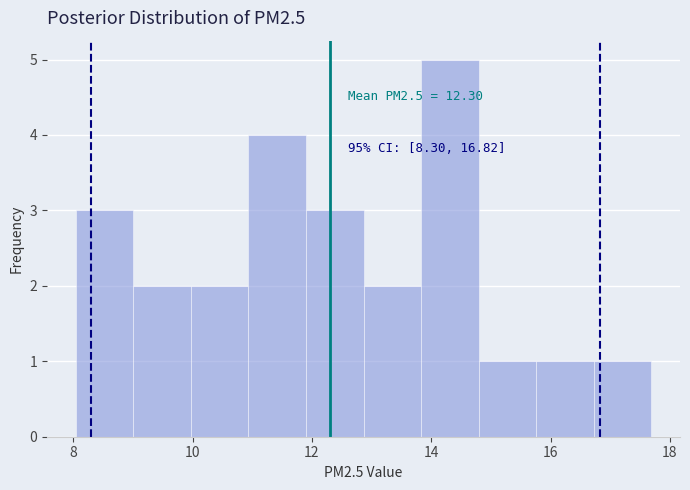

Over which range of the x-axis is the bar tallest?

13.8 to 14.8